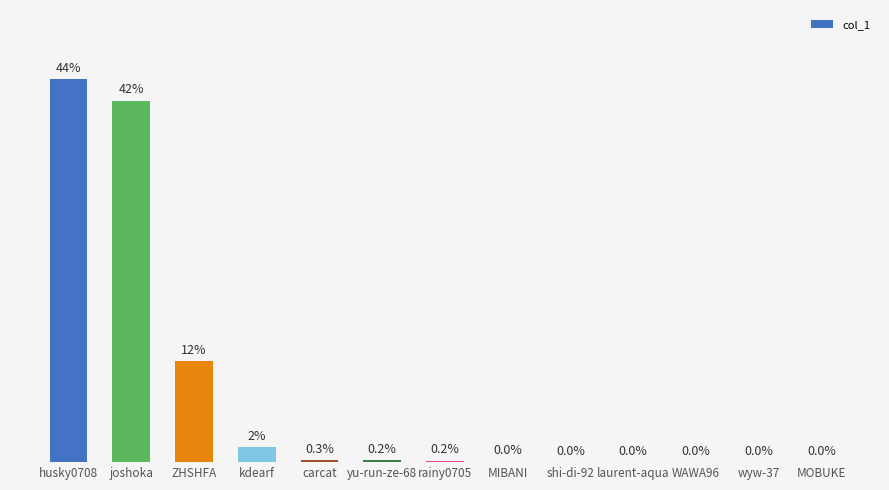

Between rainy0705 and wyw-37, which is larger?

rainy0705